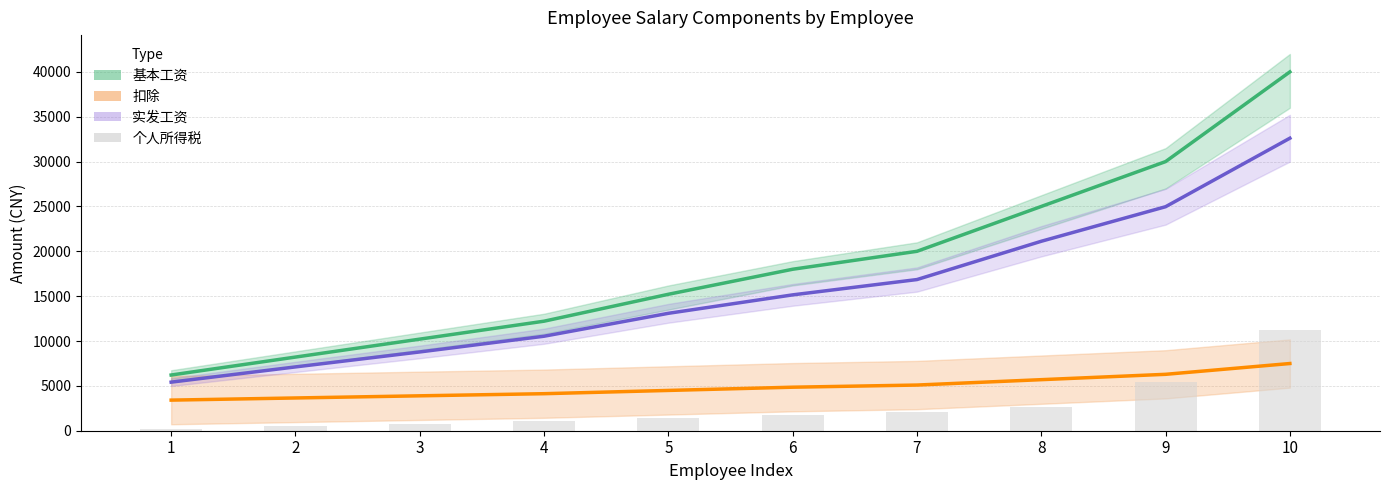

What is the value of the 个人所得税 bar at the 8th from the left?

2692.6